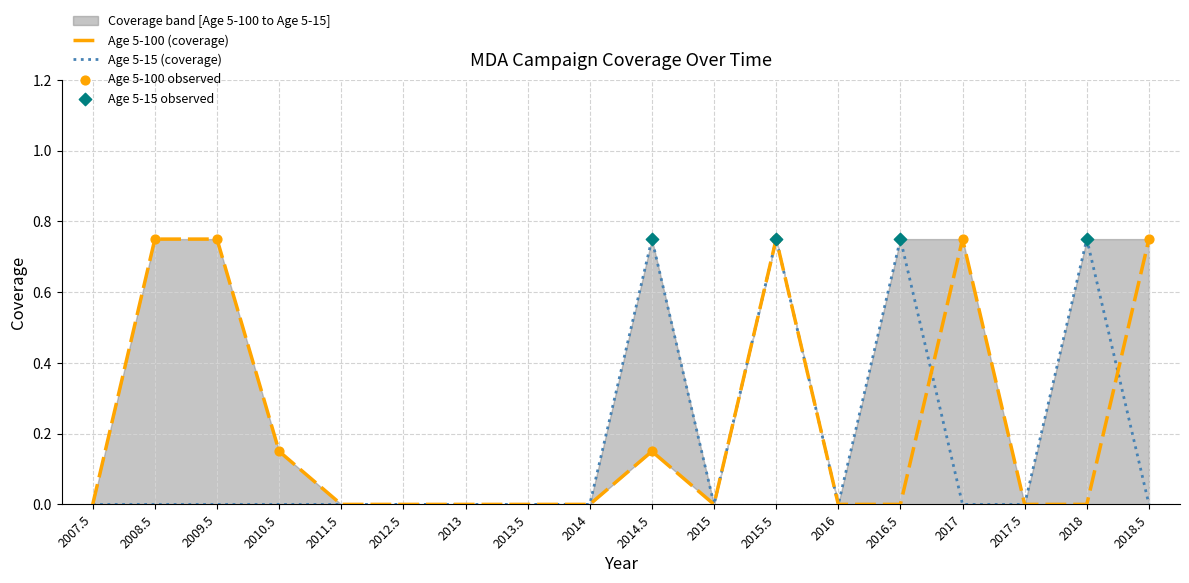

Which series has the largest Y range (max minus min)?

Age 5-100 (coverage)